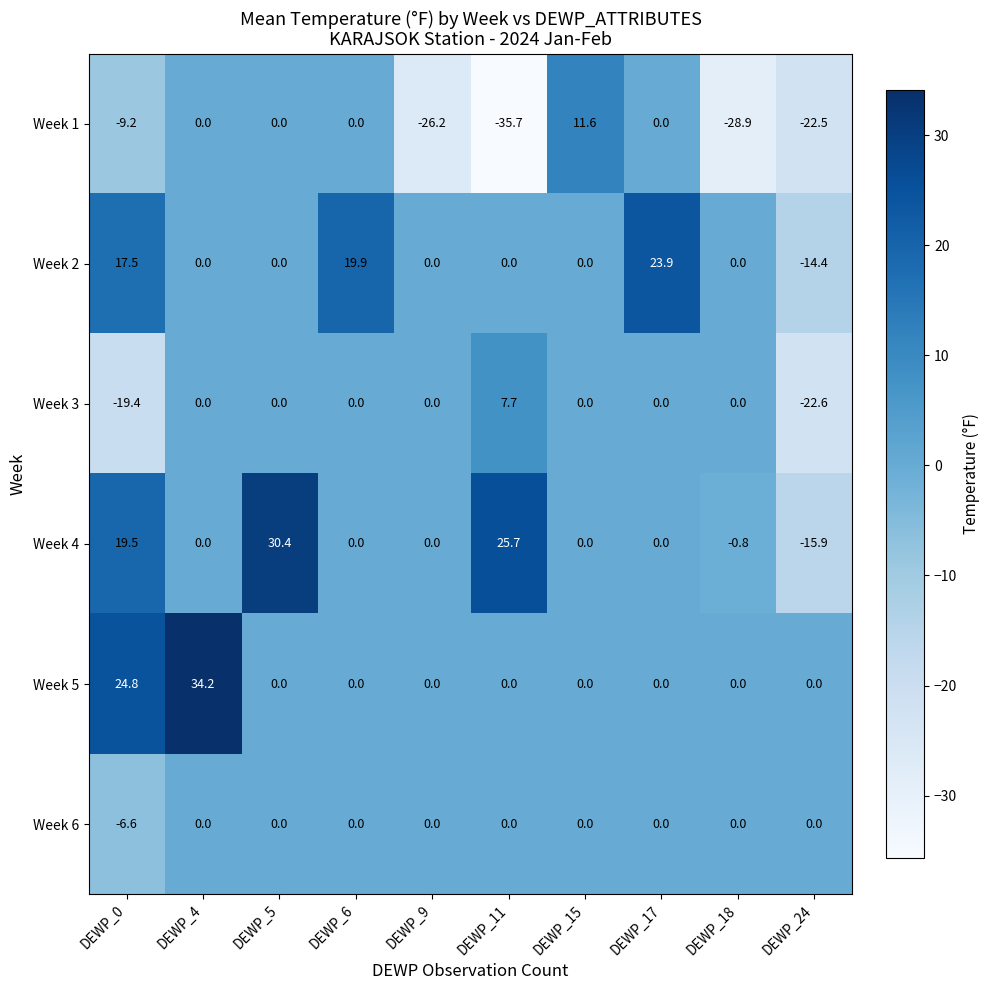

How many values in Week 3 are below zero?

2